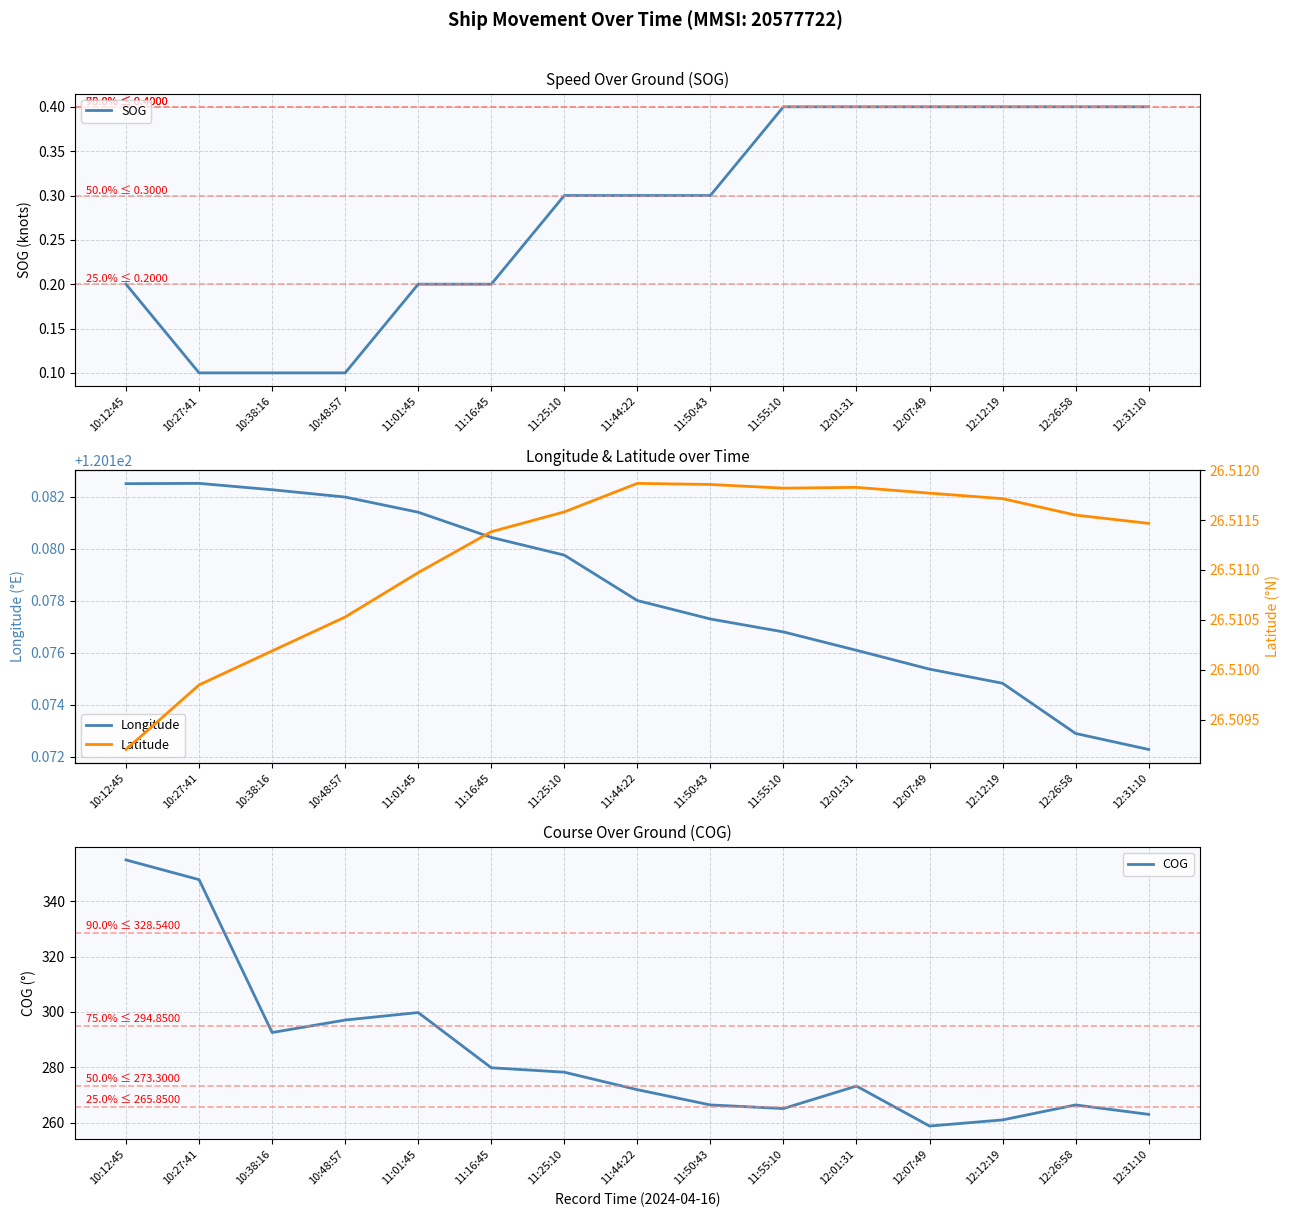

Rank the series by their maximum value, from lowest to highest.

SOG, Latitude, Longitude, COG